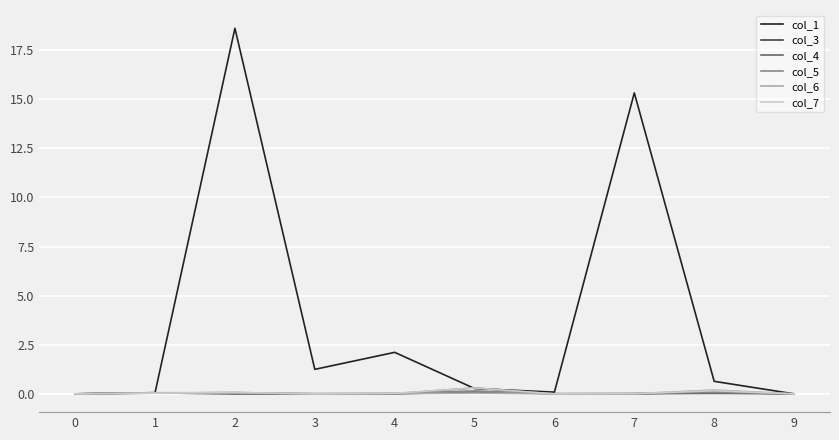

Count the number of categories in the chart.

10